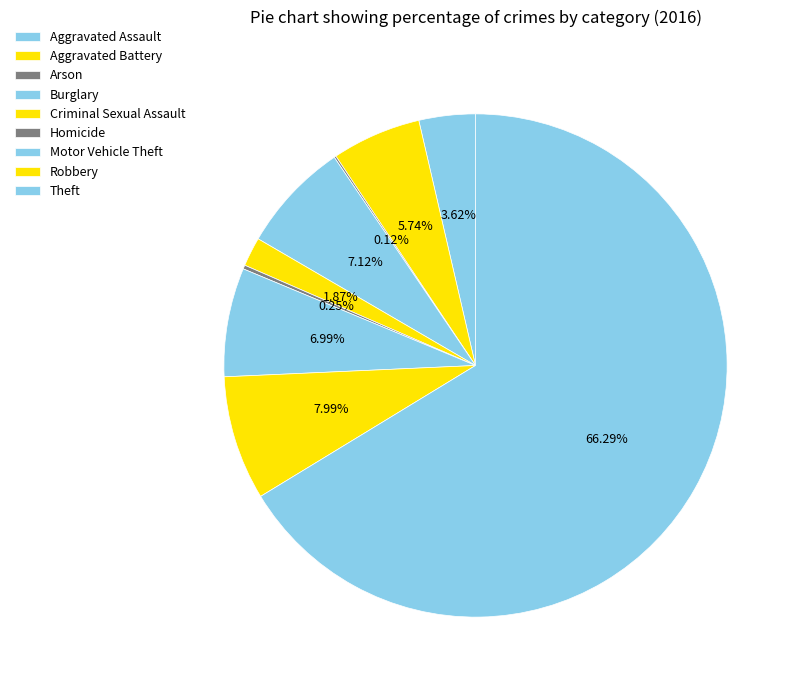

Is it true that Homicide is 0% of the pie?

True